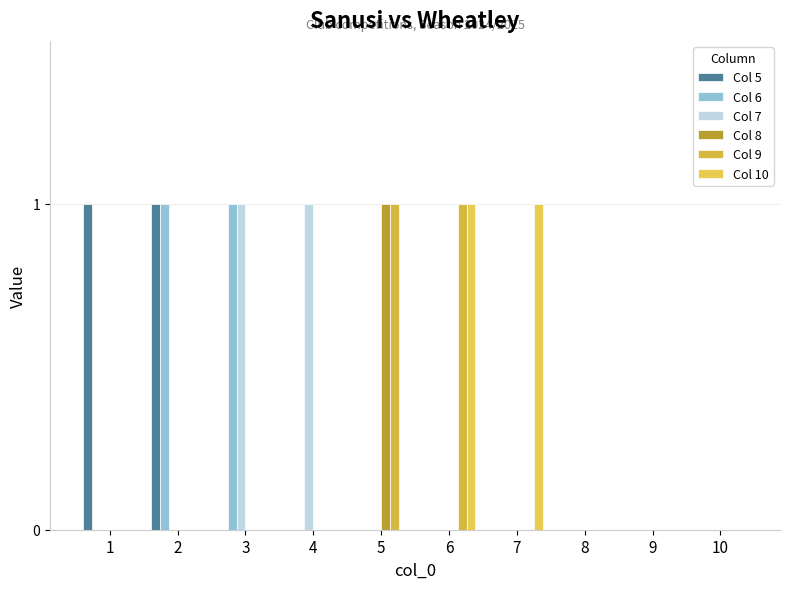

Is the value of Col 9 at 4 greater than the value of Col 8 at 3?

No